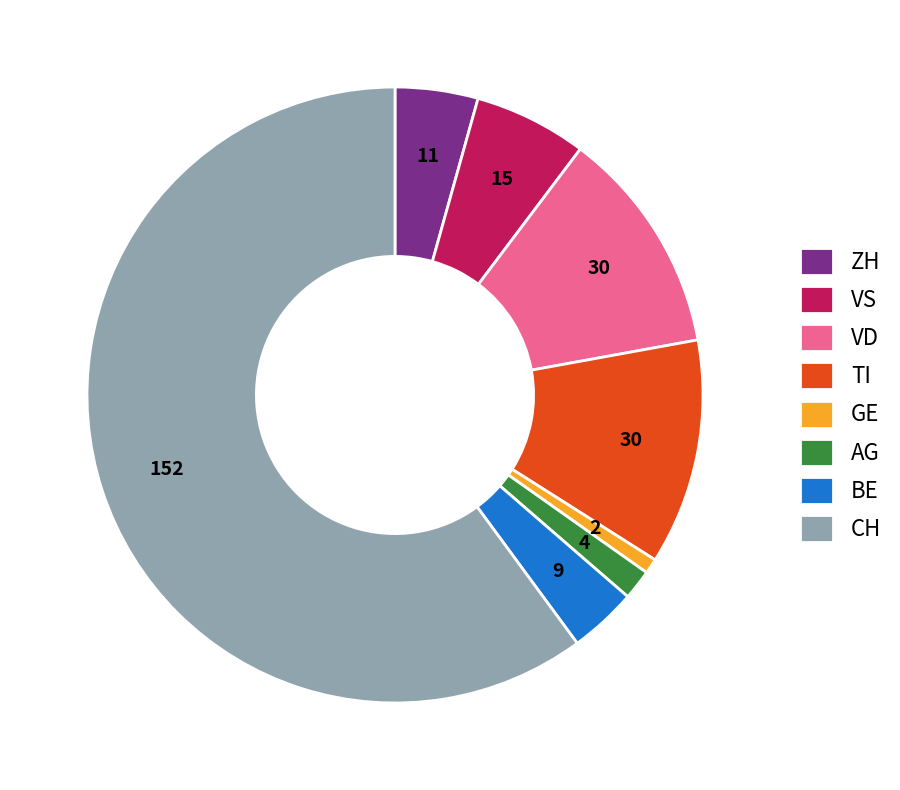

Which has a higher value, VD or VS?

VD